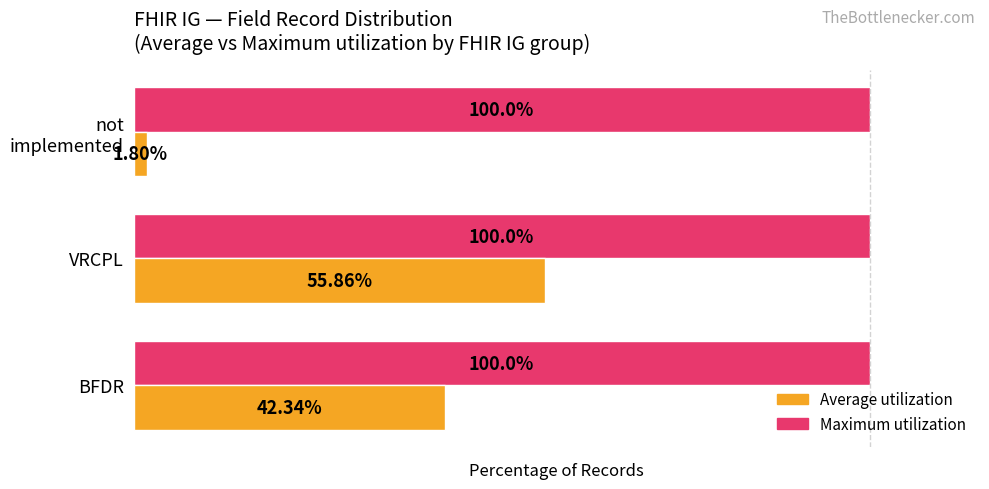

Which series has the widest spread of values?

Average utilization